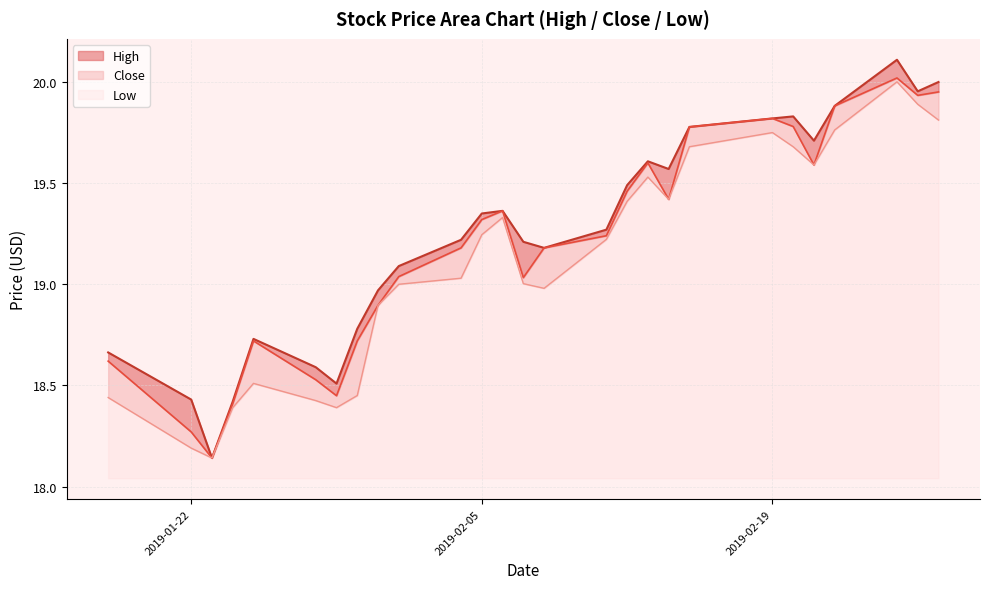

What are all the series names shown in the legend?

High, Close, Low